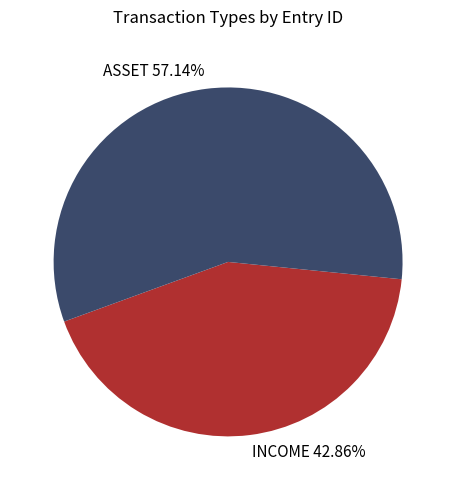

Does any single category account for the majority?

Yes